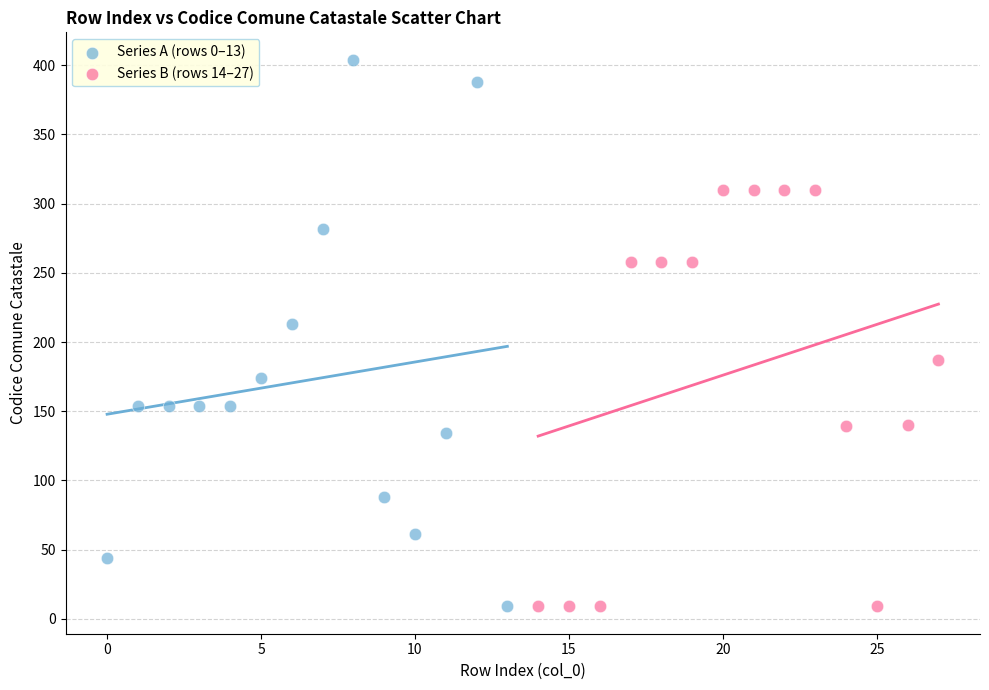

Which series has the largest Y range (max minus min)?

Series A (rows 0–13)